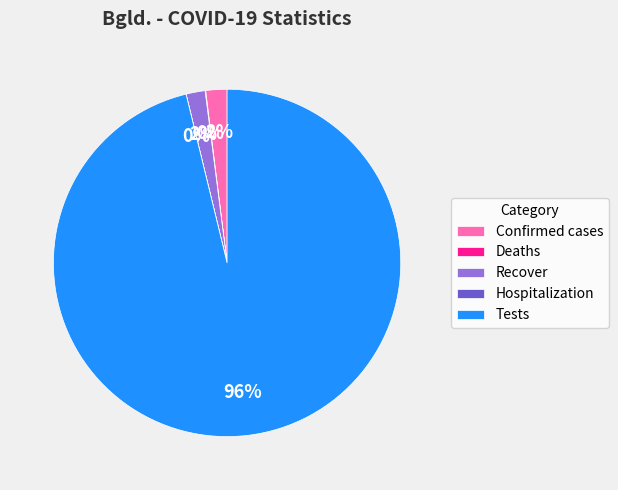

Do Confirmed cases and Tests together represent more than half of the pie?

Yes